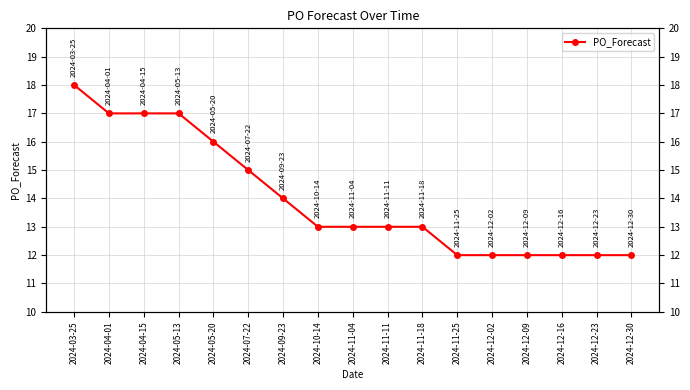

Reading right to left, transcribe all the data shown in this chart.

2024-12-30=12	2024-12-23=12	2024-12-16=12	2024-12-09=12	2024-12-02=12	2024-11-25=12	2024-11-18=13	2024-11-11=13	2024-11-04=13	2024-10-14=13	2024-09-23=14	2024-07-22=15	2024-05-20=16	2024-05-13=17	2024-04-15=17	2024-04-01=17	2024-03-25=18